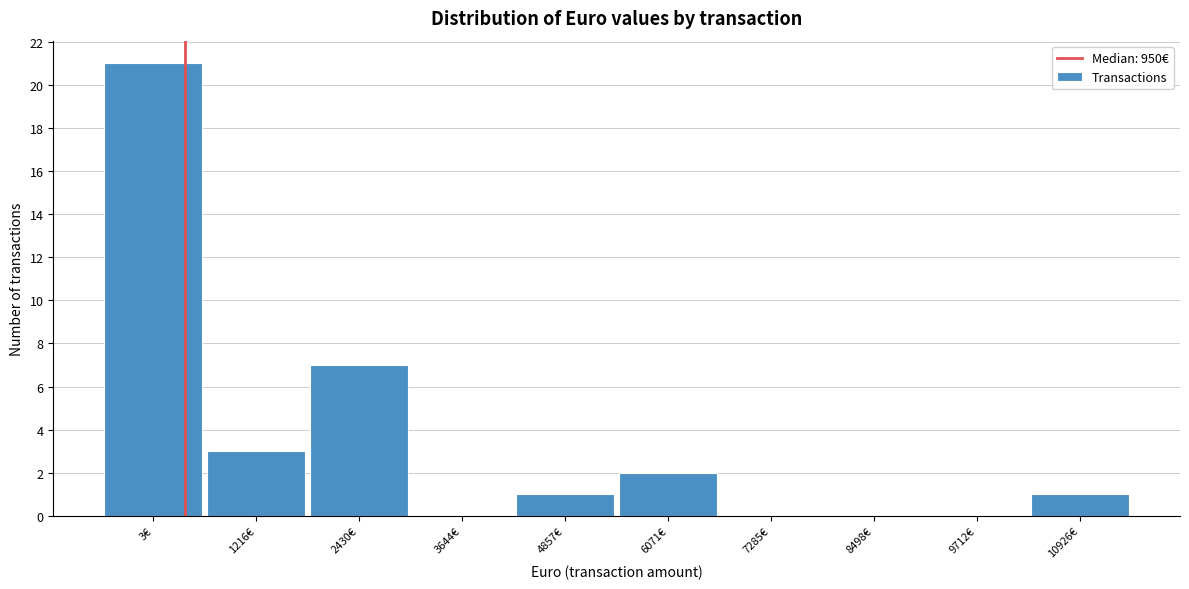

Reading left to right, transcribe all the data shown in this chart.

3€=21	1216€=3	2430€=7	3644€=0	4857€=1	6071€=2	7285€=0	8498€=0	9712€=0	10926€=1